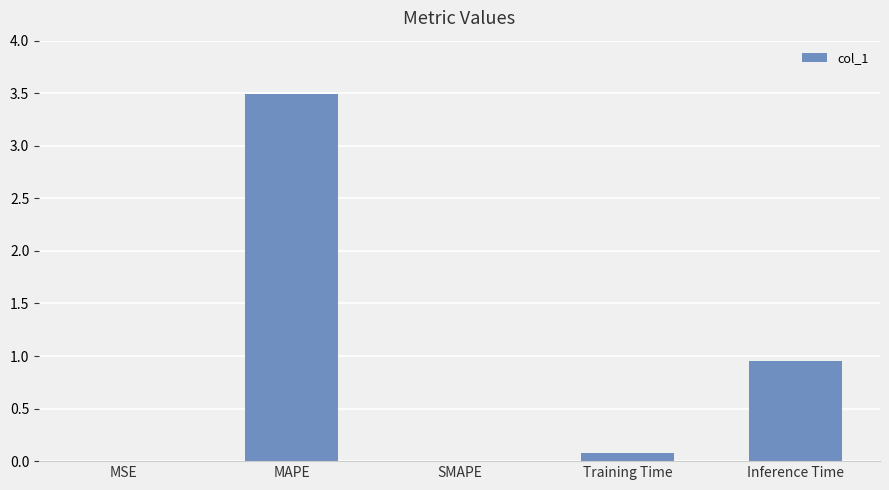

Are the bars grouped side by side (vs. stacked)?

No